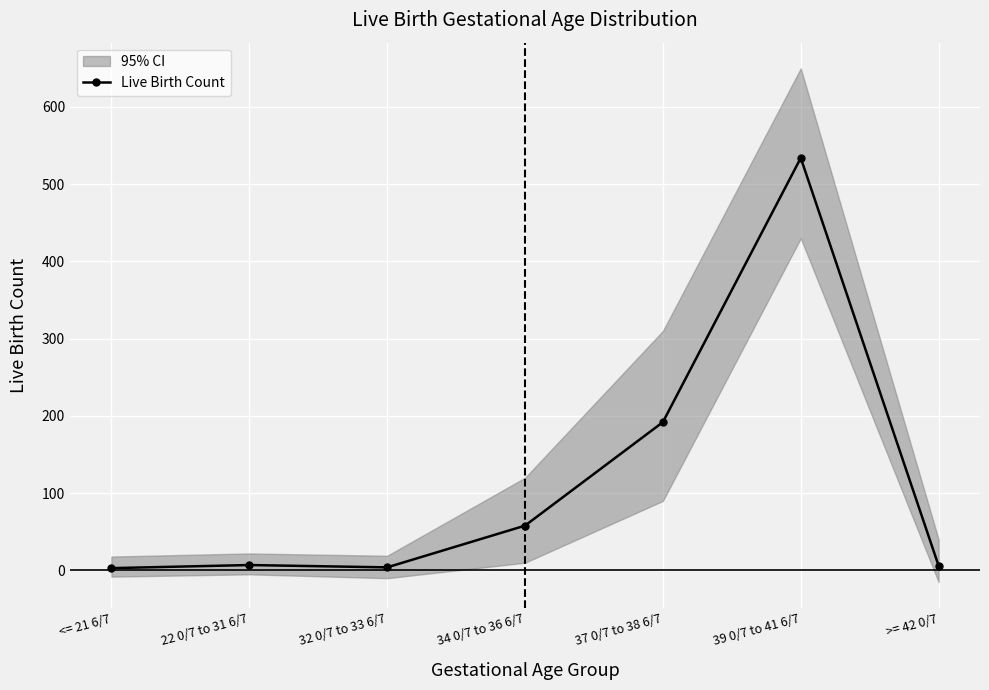

True or false: the data has more than 0 interior local peaks.

True